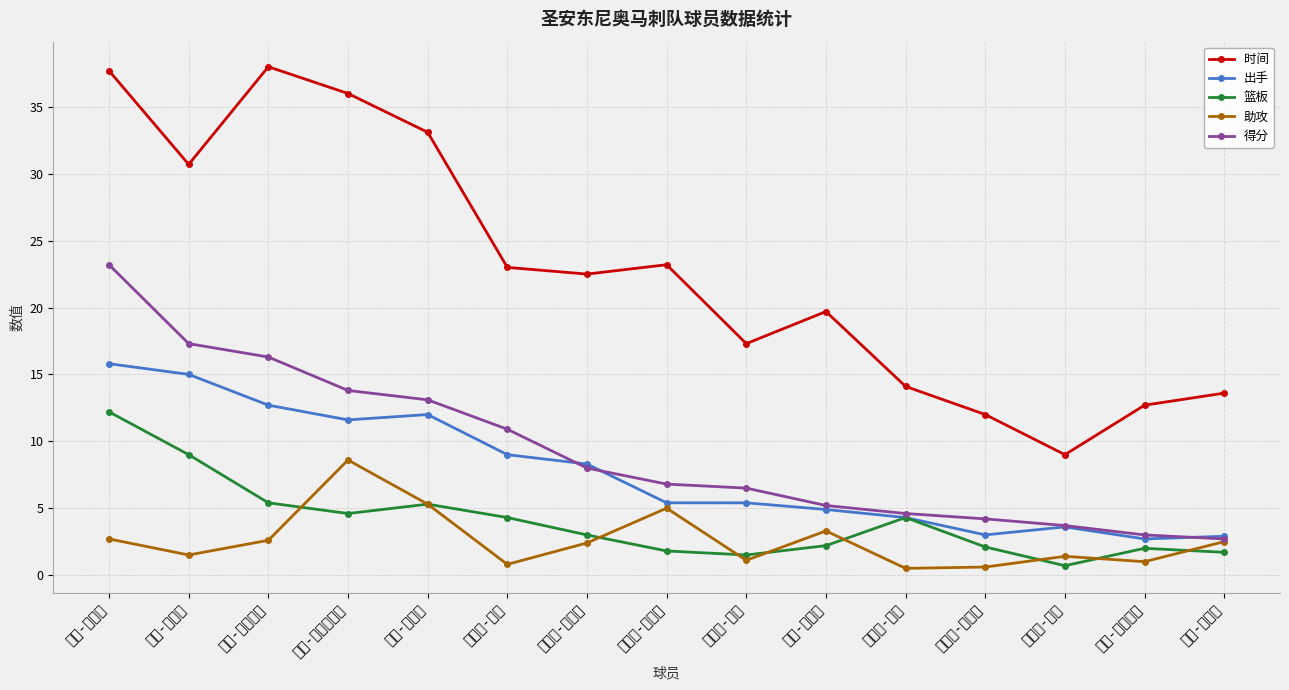

How many interior local peaks does the 时间 series have?

3